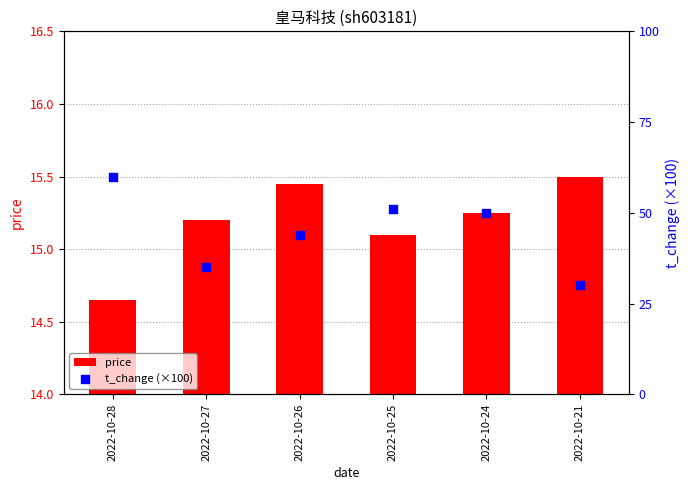

At how many categories does at least one series exceed 28?

6